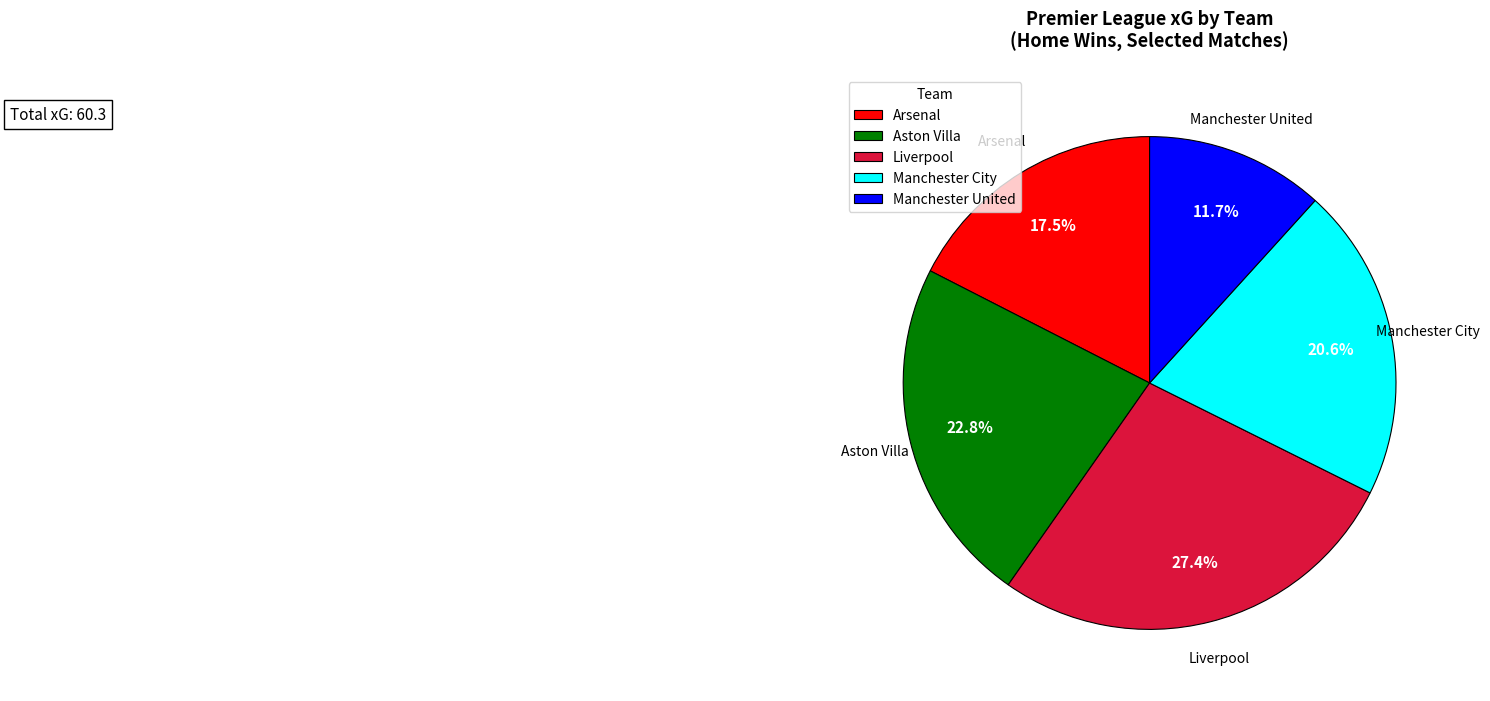

Is Aston Villa the majority of the pie?

No